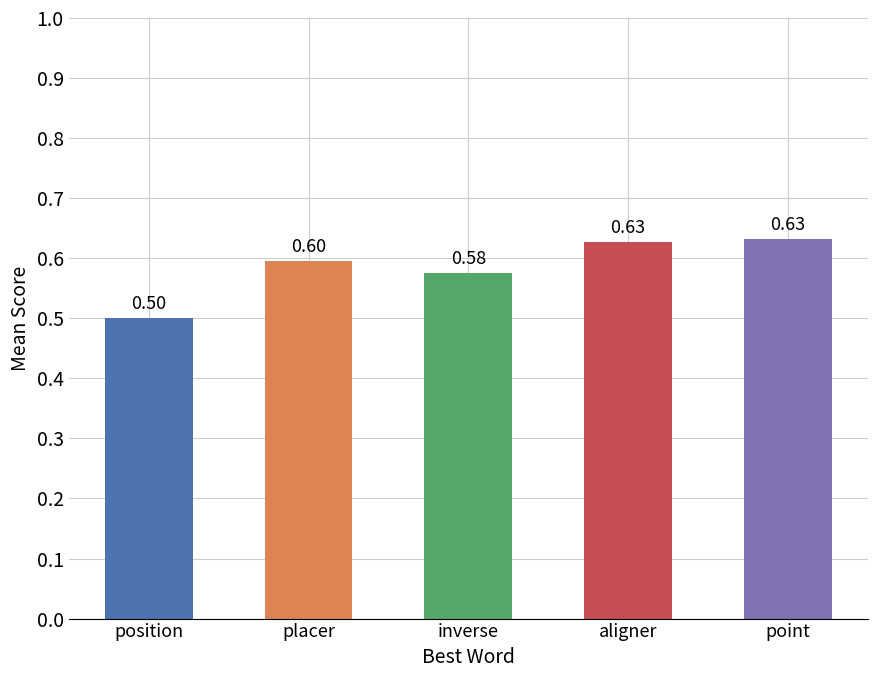

Reading left to right, transcribe all the data shown in this chart.

position=0.5	placer=0.6	inverse=0.6	aligner=0.6	point=0.6